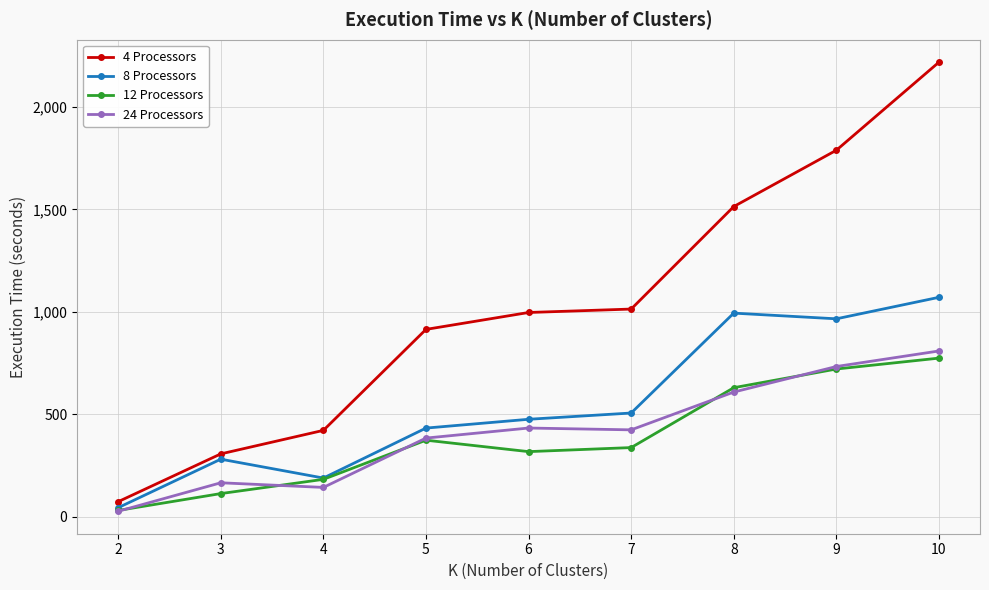

List the labels in order of 12 Processors value, largest first.

10, 9, 8, 5, 7, 6, 4, 3, 2